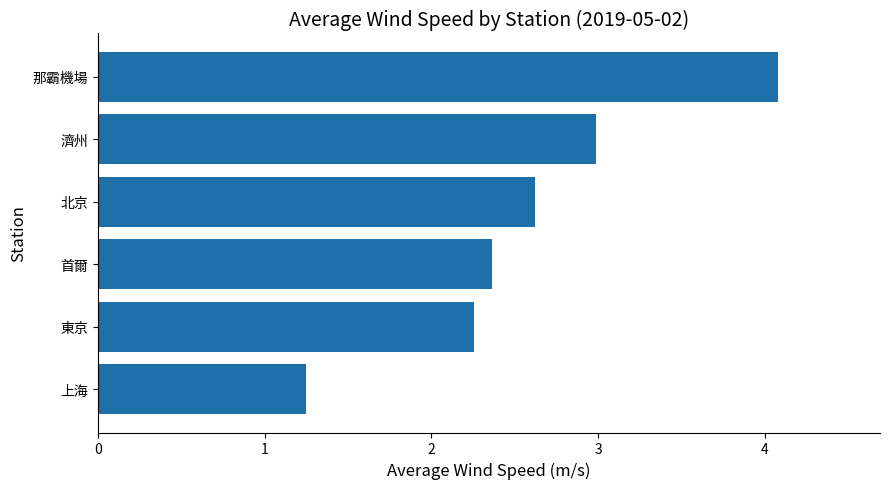

List the labels in order of value, smallest first.

上海, 東京, 首爾, 北京, 濟州, 那霸機場